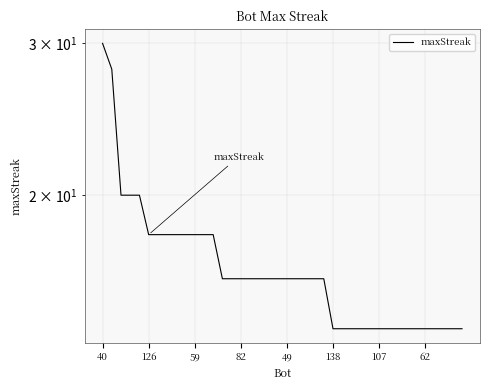

Which category has the highest value across all series?

40